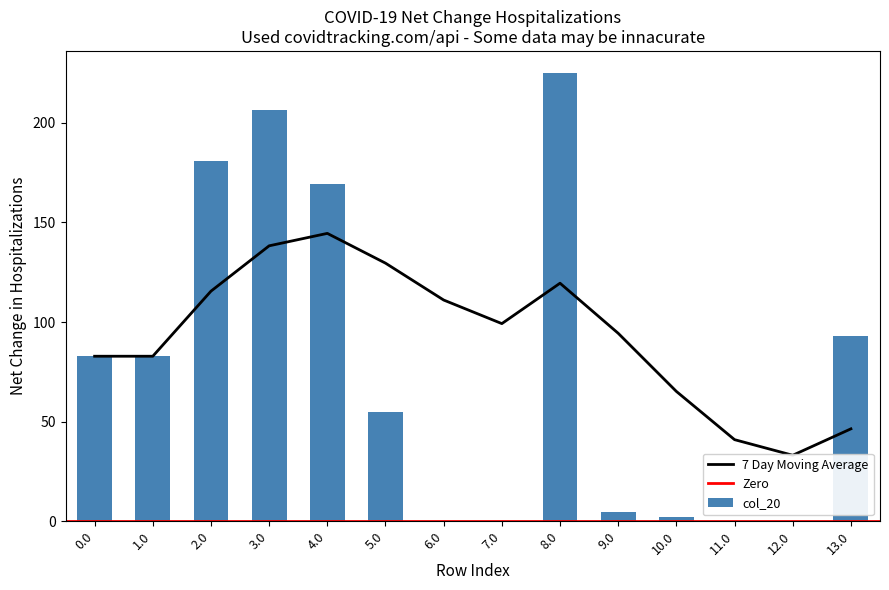

At which label does col_20 reach its peak?

8.0